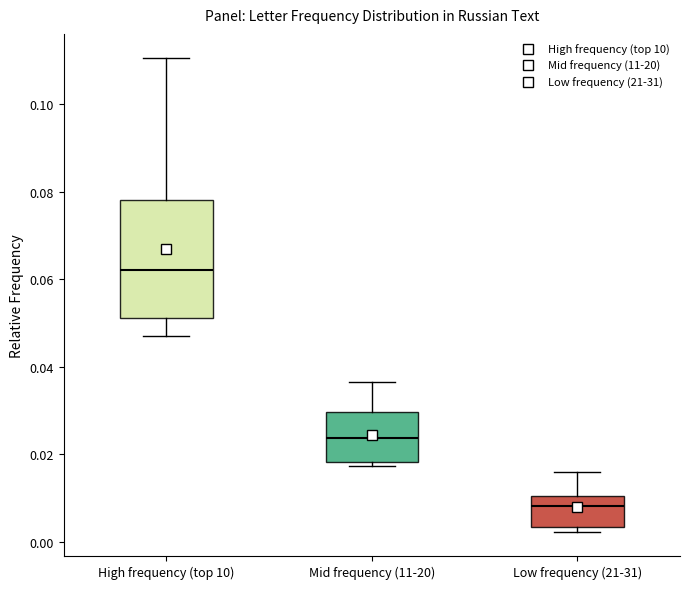

Reading left to right, read every box against the y-axis: the position of its median line, the range the box covers, and the ends of its whiskers. The values are not printed on the chart, so give them approximately, as read against the axis.

High frequency (top 10): median 0.062, box 0.052 to 0.078, whiskers 0.048 to 0.110
Mid frequency (11-20): median 0.024, box 0.018 to 0.030, whiskers 0.018 (just below the box's lower edge) to 0.036
Low frequency (21-31): median 0.008, box 0.004 to 0.010, whiskers 0.002 to 0.016